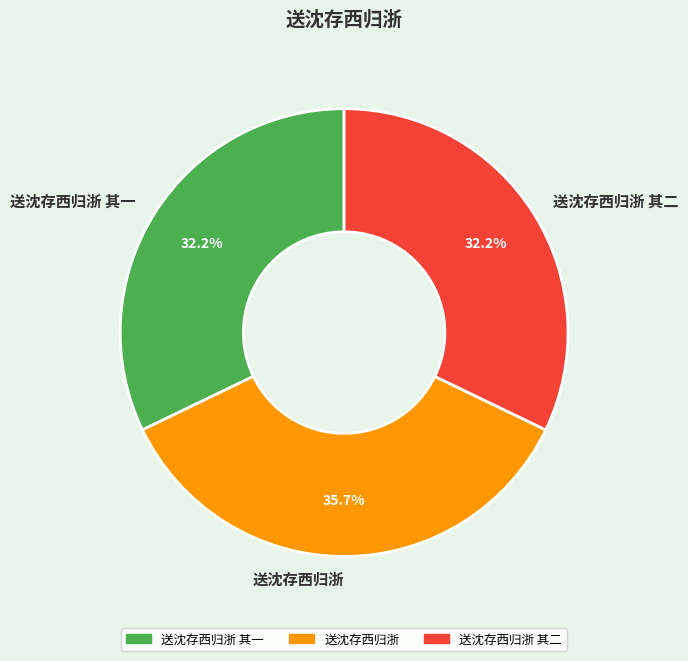

Count the number of slices in the pie.

3